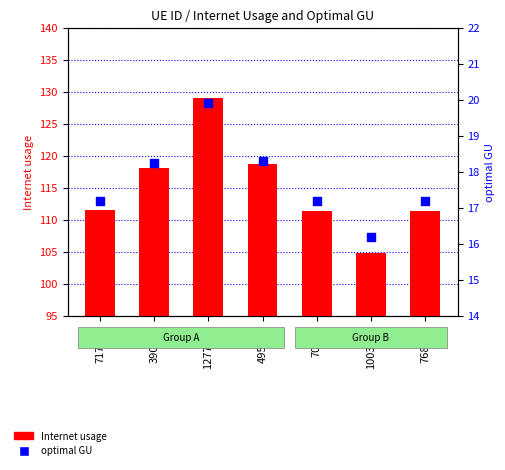

Which series contains the highest Y value?

Internet usage